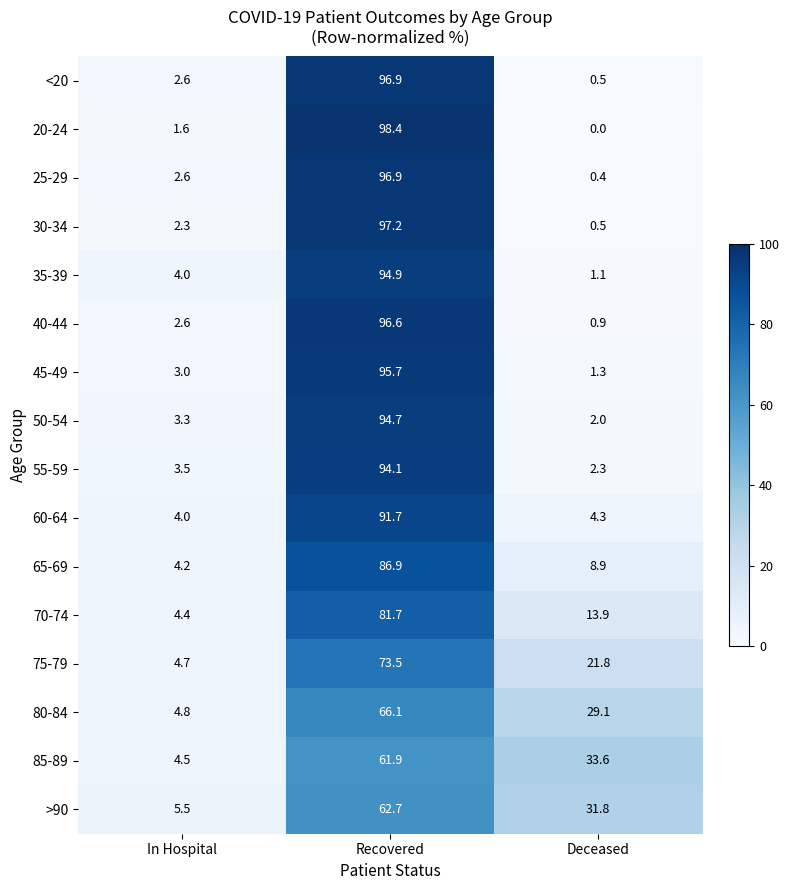

Rank the categories by 45-49 value from highest to lowest.

Recovered, In Hospital, Deceased